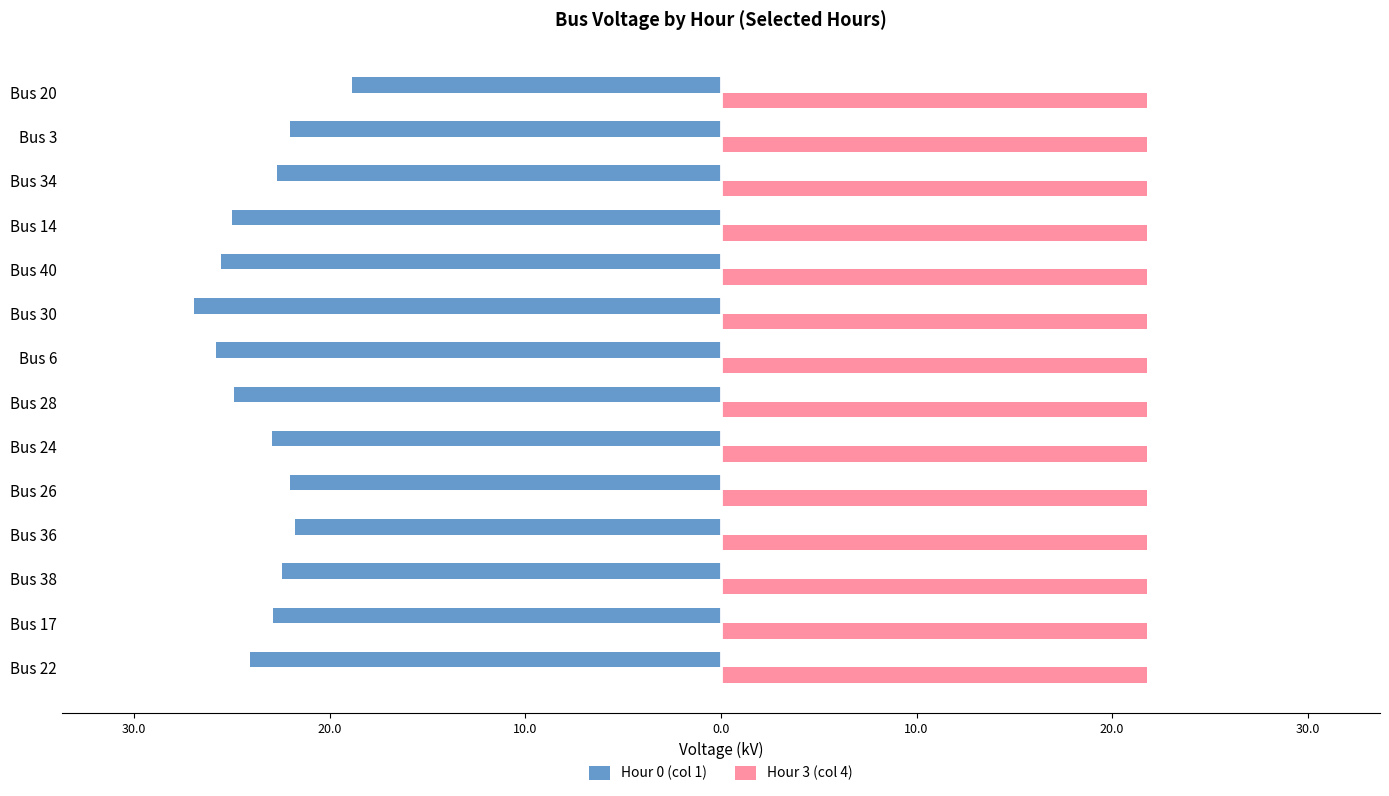

What are all the series names shown in the legend?

Hour 0 (col 1), Hour 3 (col 4)